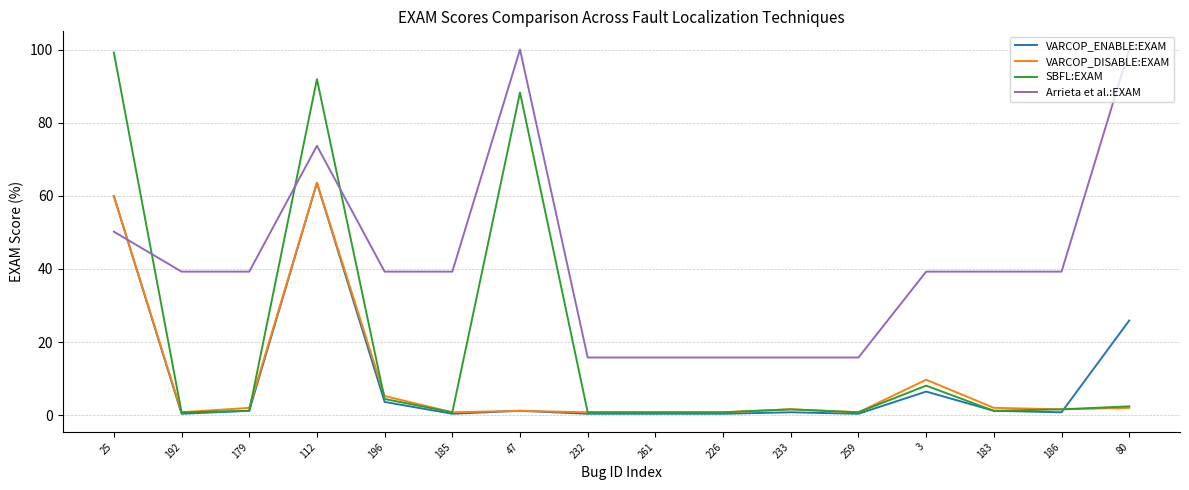

Where does the SBFL:EXAM series first go above 1?

25